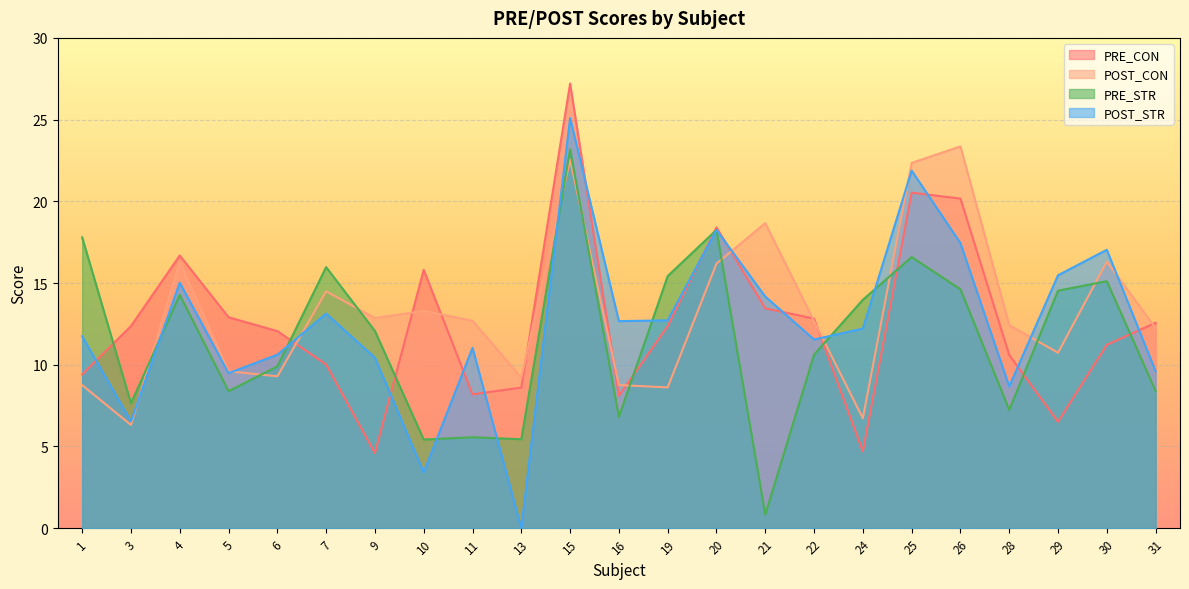

True or false: PRE_CON has more than 1 points higher than both neighbors.

True